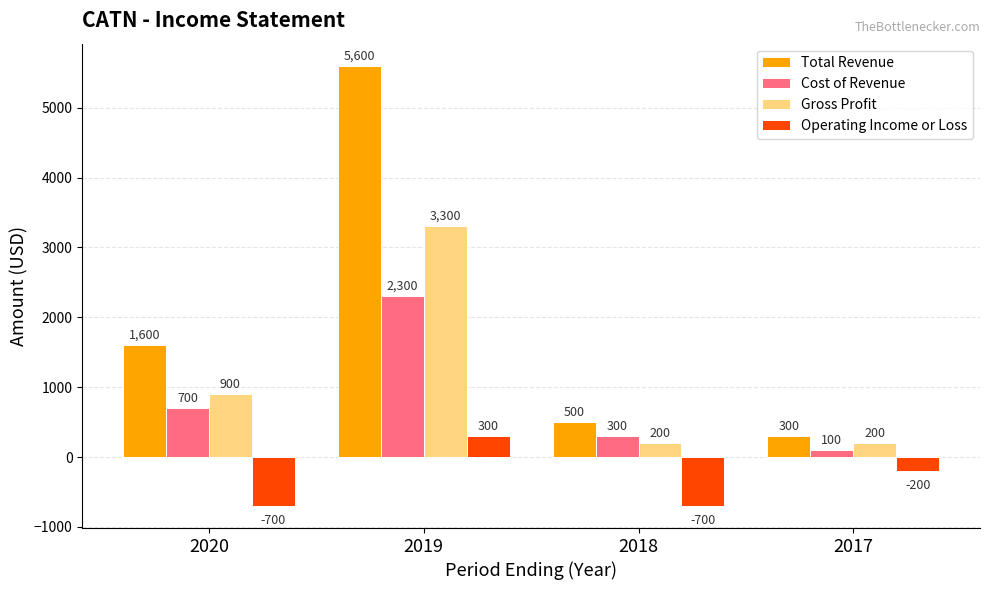

What is the maximum value for Cost of Revenue?

2300